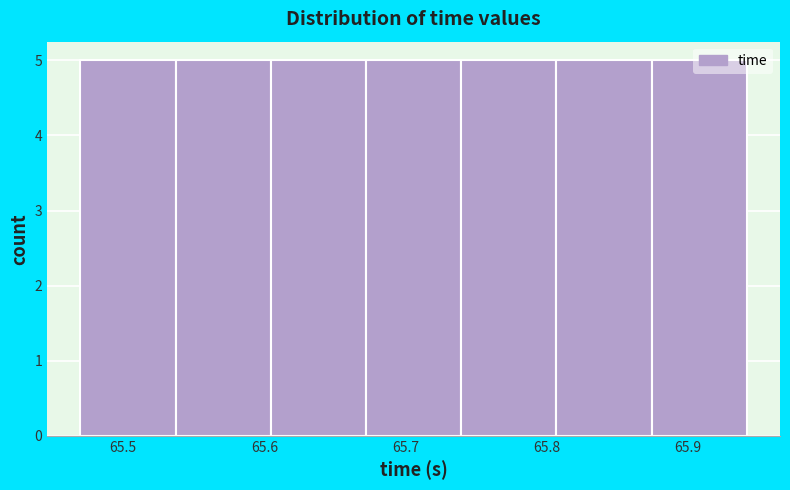

Reading left to right, list every bar in this chart as the range it spans on the x-axis followed by its height. Neither the bar edges nor the heights are printed on the chart, so give them approximately, as read against the axes.

65.47 to 65.54: 5
65.54 to 65.60: 5
65.60 to 65.67: 5
65.67 to 65.74: 5
65.74 to 65.81: 5
65.81 to 65.87: 5
65.87 to 65.94: 5